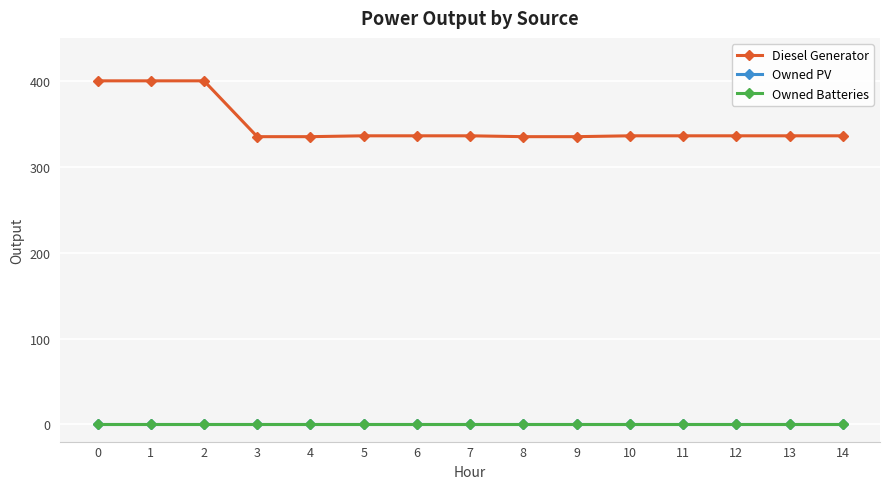

Does the chart have visible grid lines?

Yes